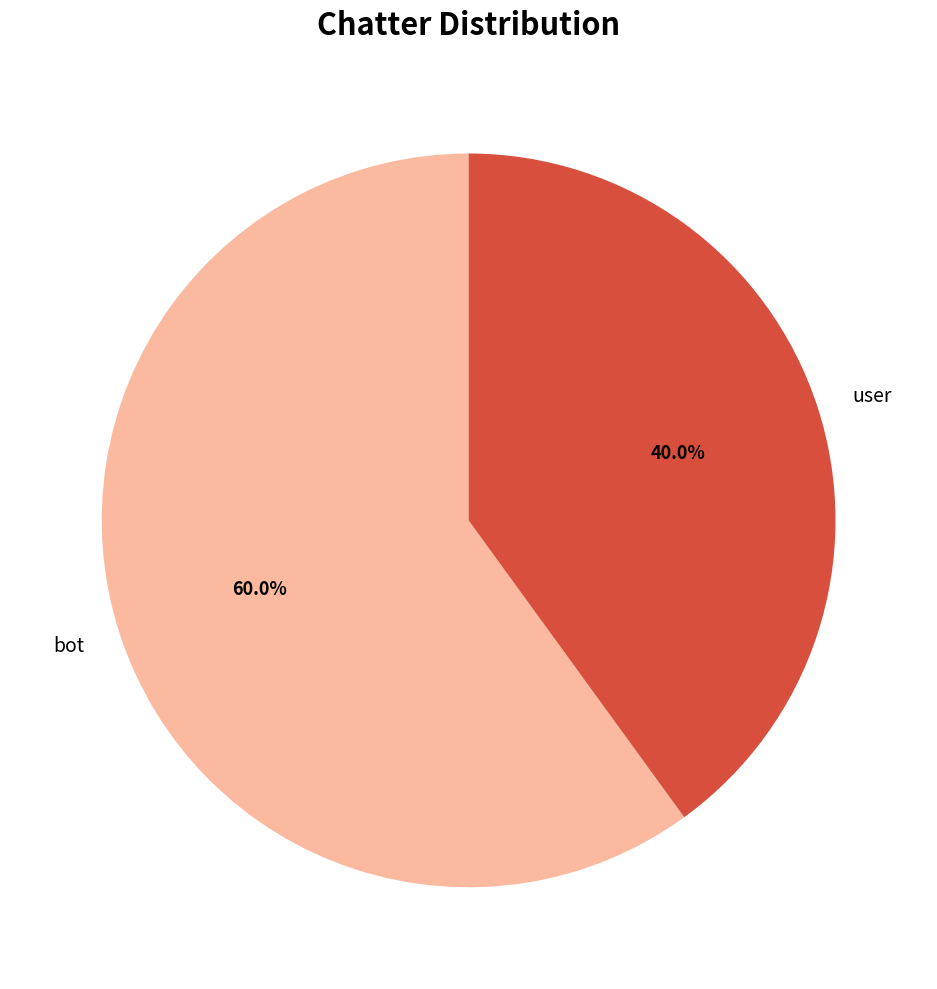

Is it true that user is 32% of the pie?

False